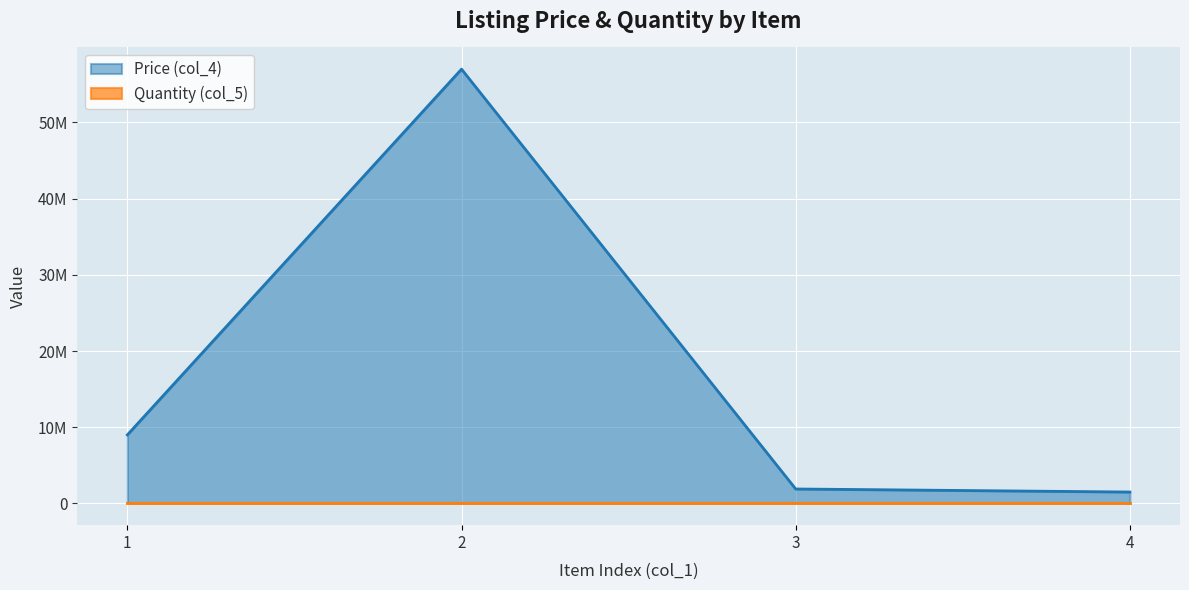

What is the total value across all series at 4?

1500001